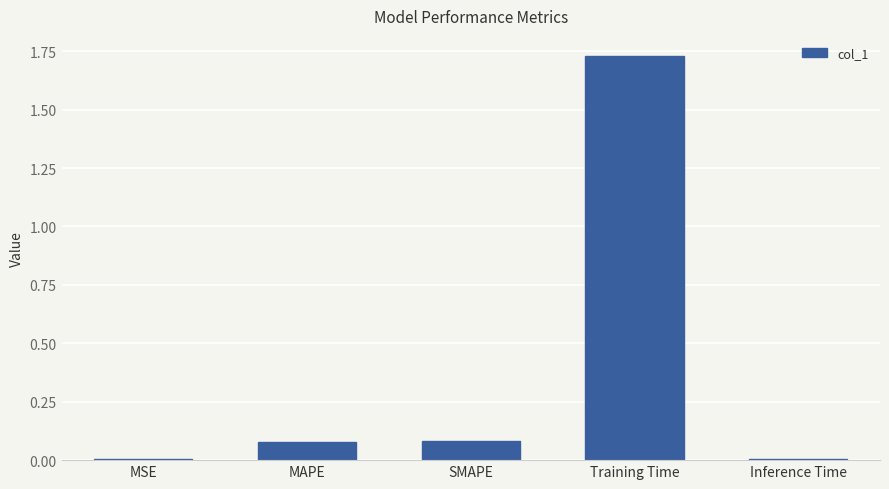

What is the change in value from MAPE to Training Time?

+1.6